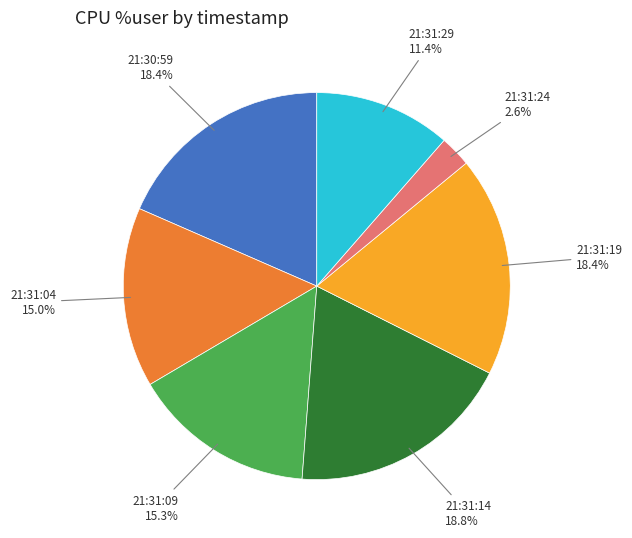

Does any single category account for the majority?

No